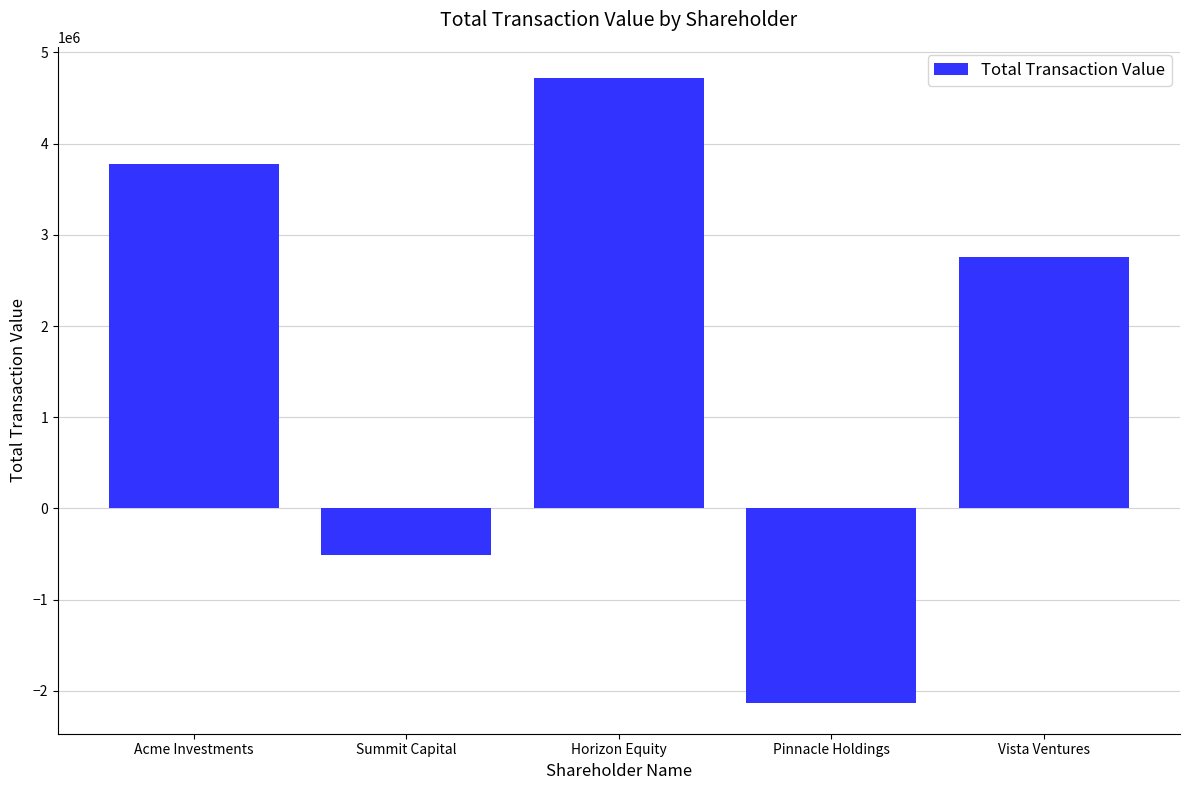

List the labels in order of value, smallest first.

Pinnacle Holdings, Summit Capital, Vista Ventures, Acme Investments, Horizon Equity